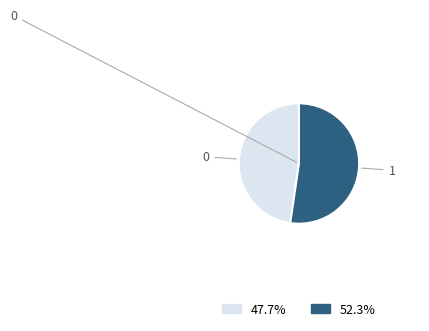

Rank the categories by value from highest to lowest.

1, 0